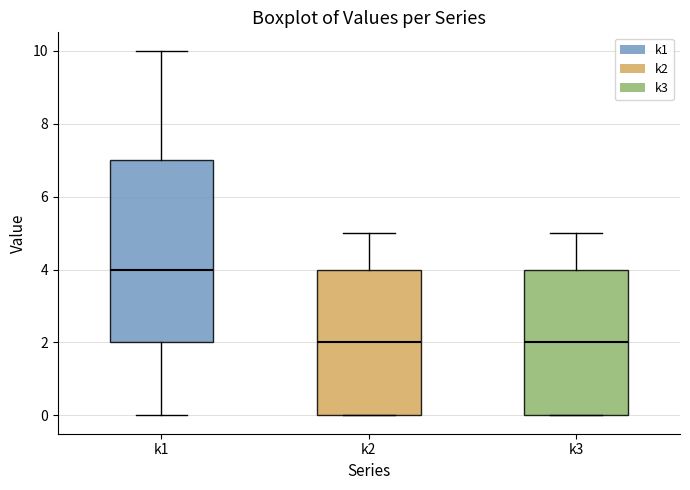

Reading left to right, transcribe this box plot: for each box, give where its median line is, the range the box spans, and where its two whiskers end, as read against the y-axis. The values are not printed on the chart, so give them approximately, as read against the axis.

k1: median 4, box 2 to 7, whiskers 0 to 10
k2: median 2, box 0 to 4, whiskers 0 to 5
k3: median 2, box 0 to 4, whiskers 0 to 5